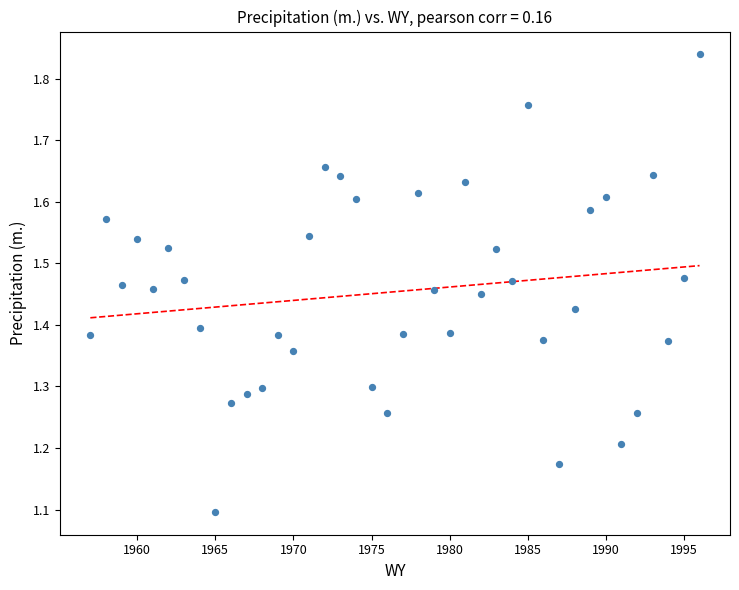

What Y value in the scatter plot is closest to 1?

1.1